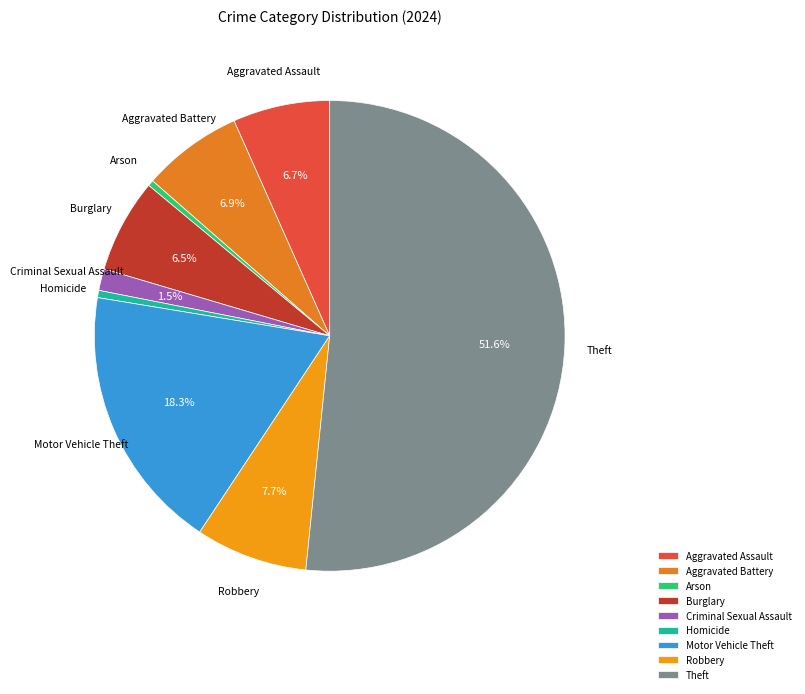

How much of the chart is everything except Motor Vehicle Theft?

81.7%